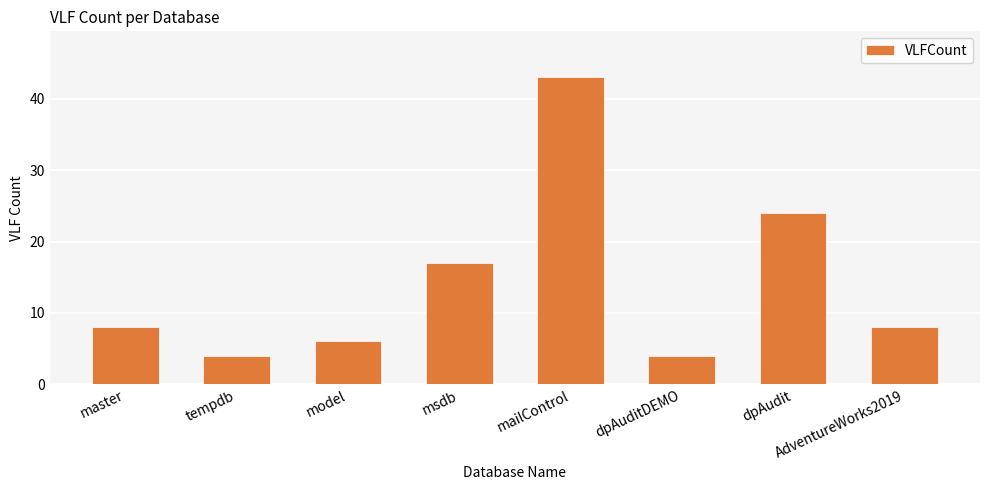

The value at dpAudit is 12. True or false?

False